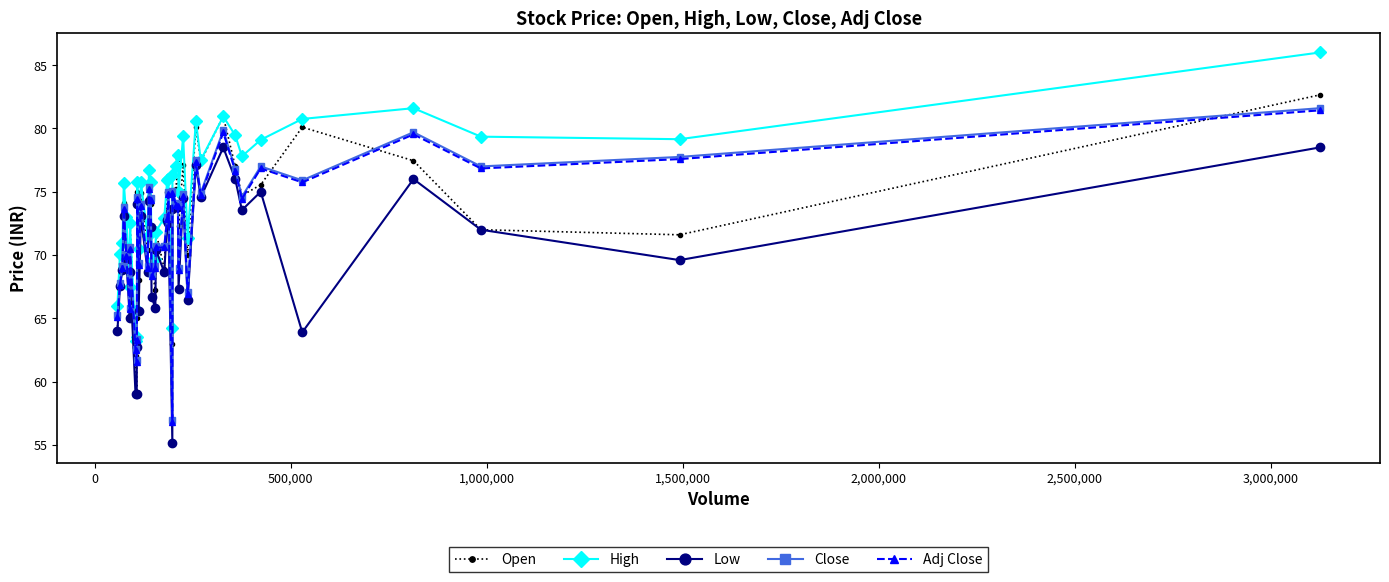

True or false: Close has more than 1 interior local peaks.

True